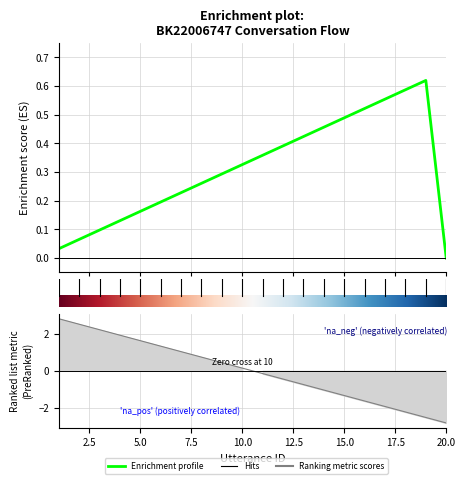

How many values exceed 0?

10